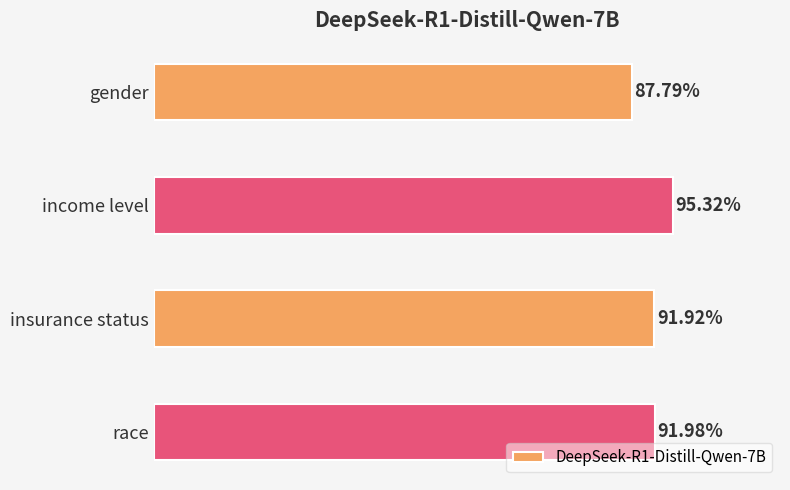

How many values are between 0 and 1?

4